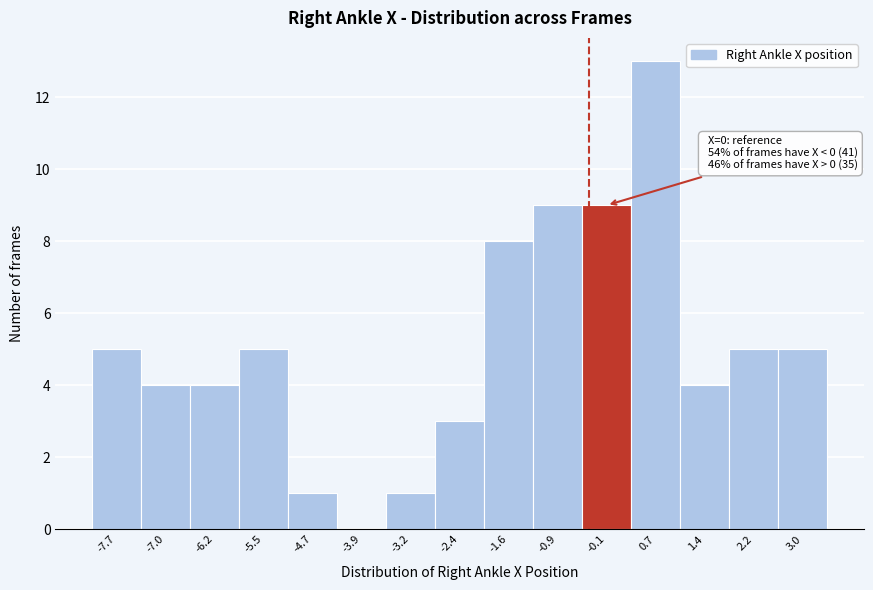

Reading left to right, list all the values displayed in this chart.

-7.7=5	-7.0=4	-6.2=4	-5.5=5	-4.7=1	-3.9=0	-3.2=1	-2.4=3	-1.6=8	-0.9=9	-0.1=9	0.7=13	1.4=4	2.2=5	3.0=5